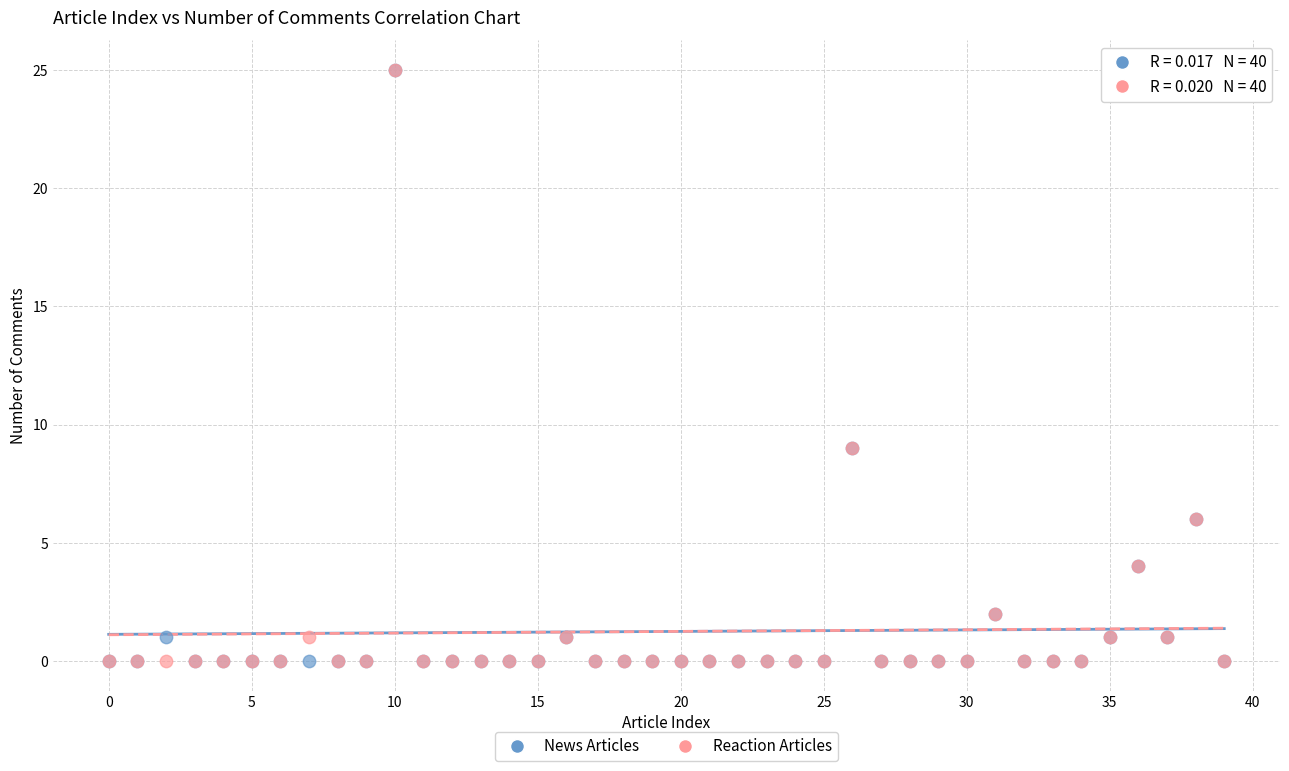

What are all the series names shown in the legend?

News Articles, Reaction Articles